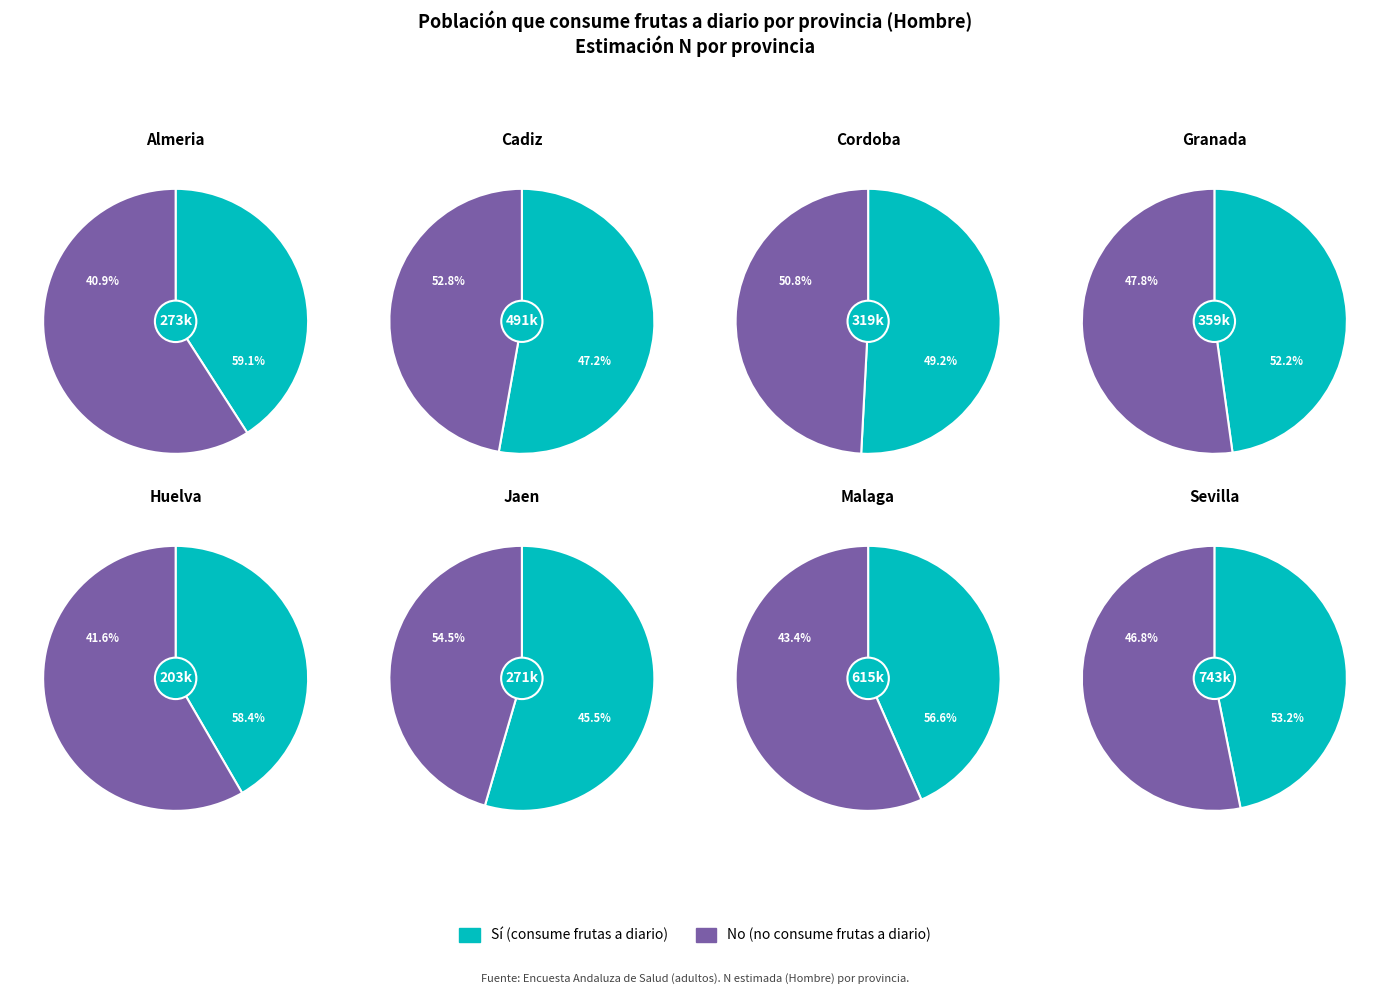

How much of the chart is everything except Granada?

88.9%